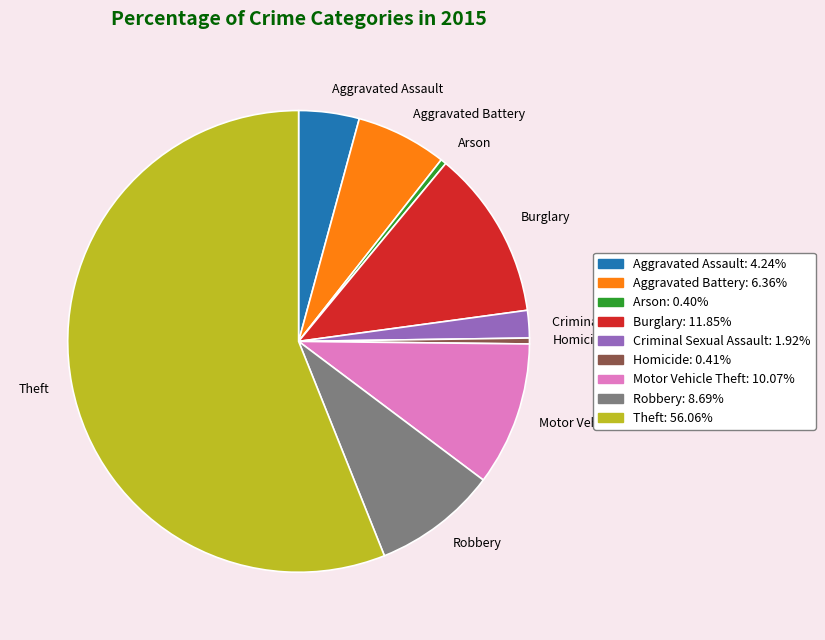

Do Motor Vehicle Theft and Aggravated Battery together represent more than half of the pie?

No